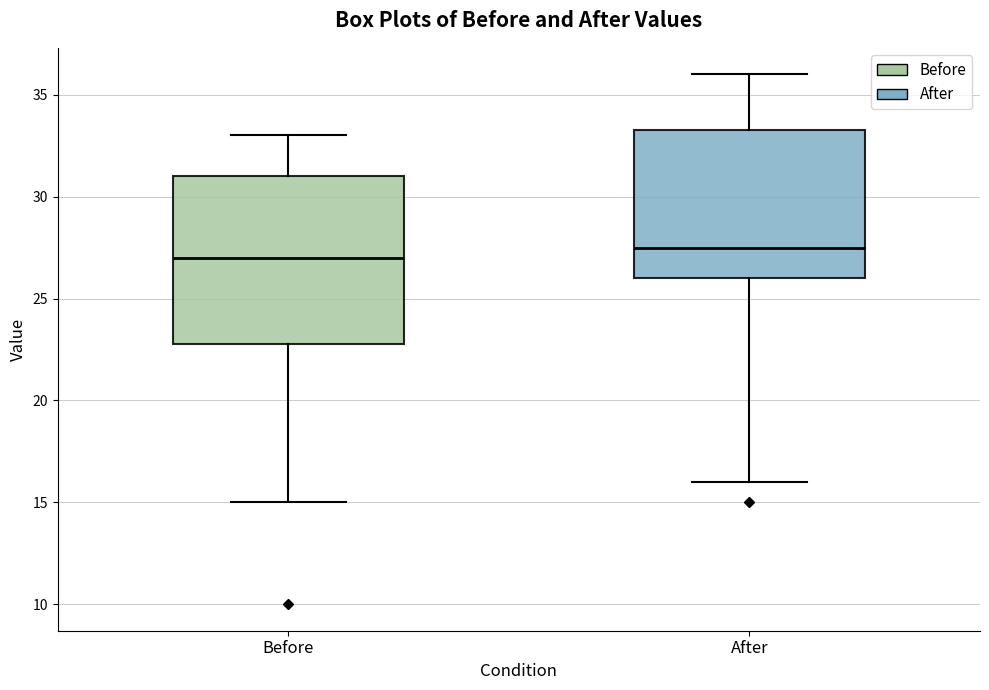

Which box's median line is the highest?

After